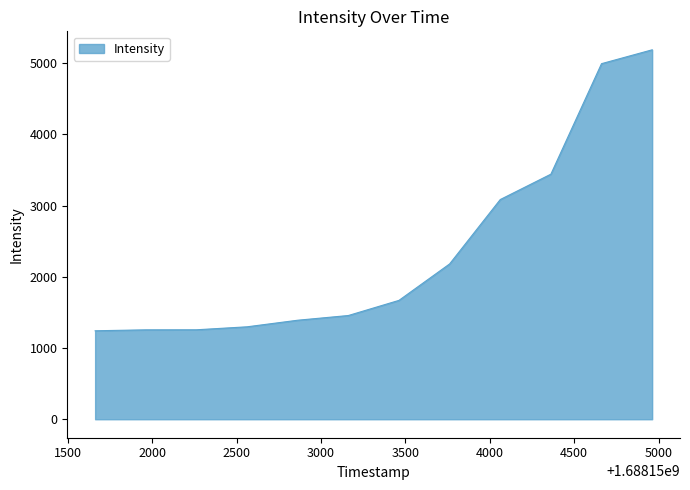

What is the smallest value displayed?

1242.6